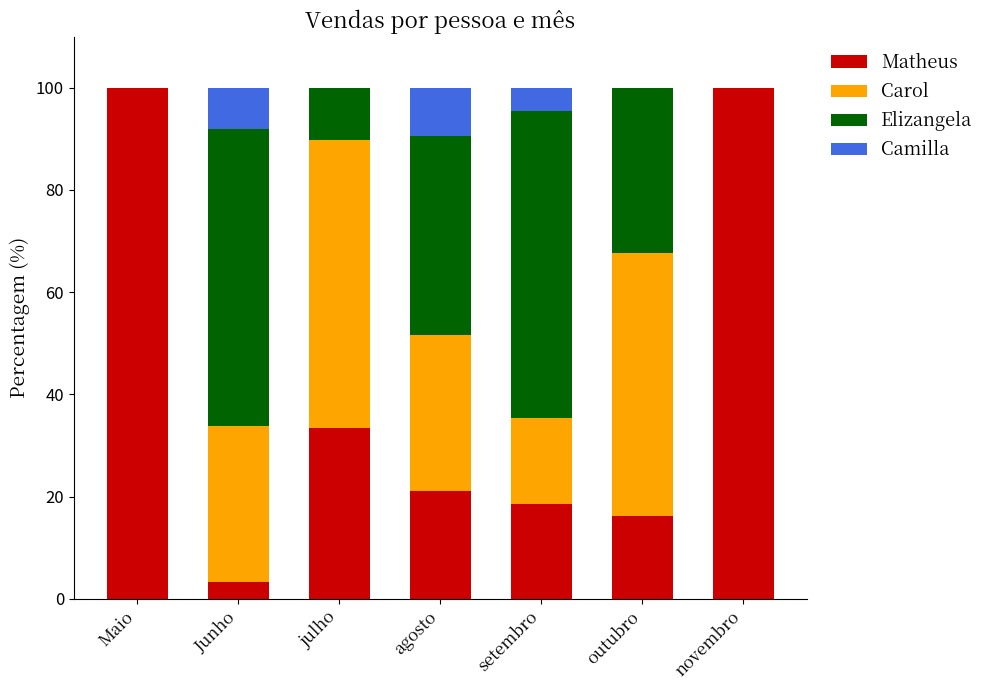

How many values in the Matheus series exceed 21?

4